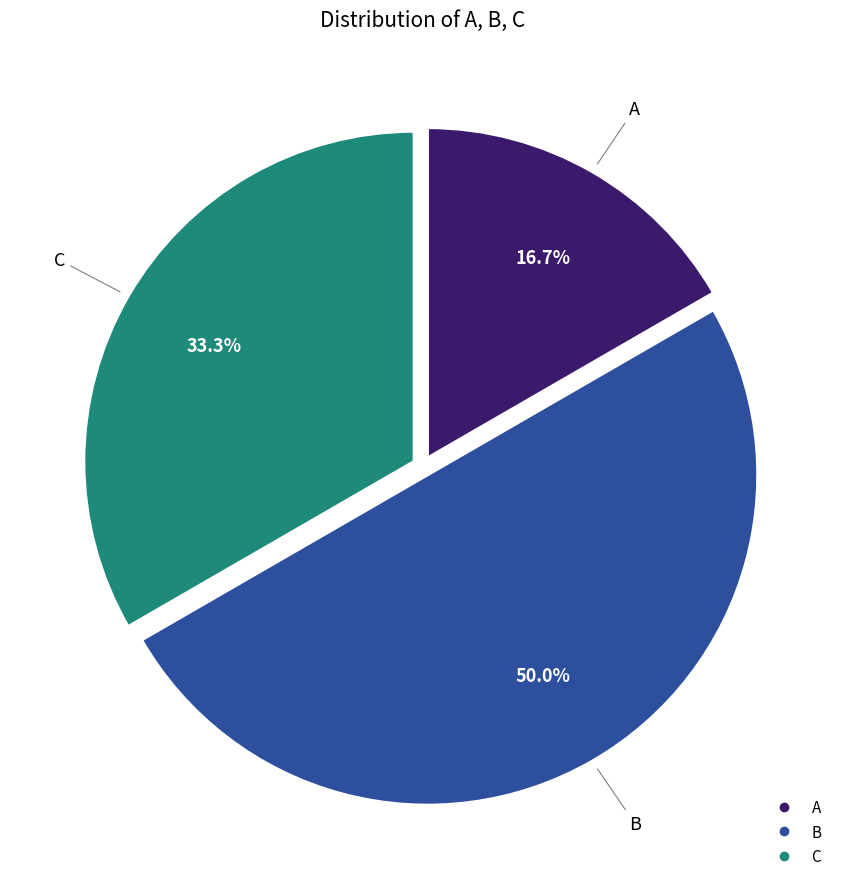

To the nearest percent, what percentage of the pie is C?

33%